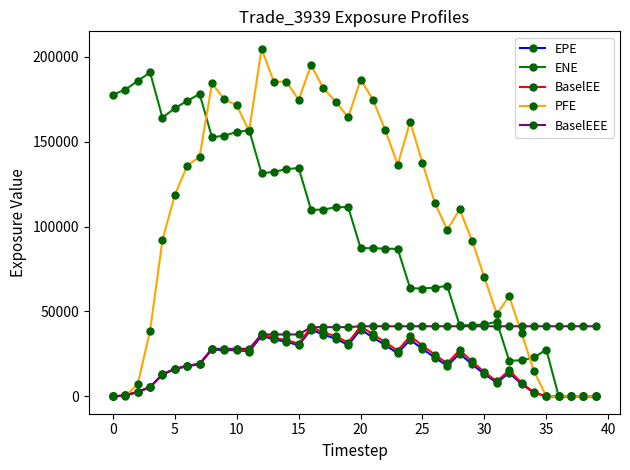

True or false: BaselEE has more than 2 points higher than both neighbors.

True